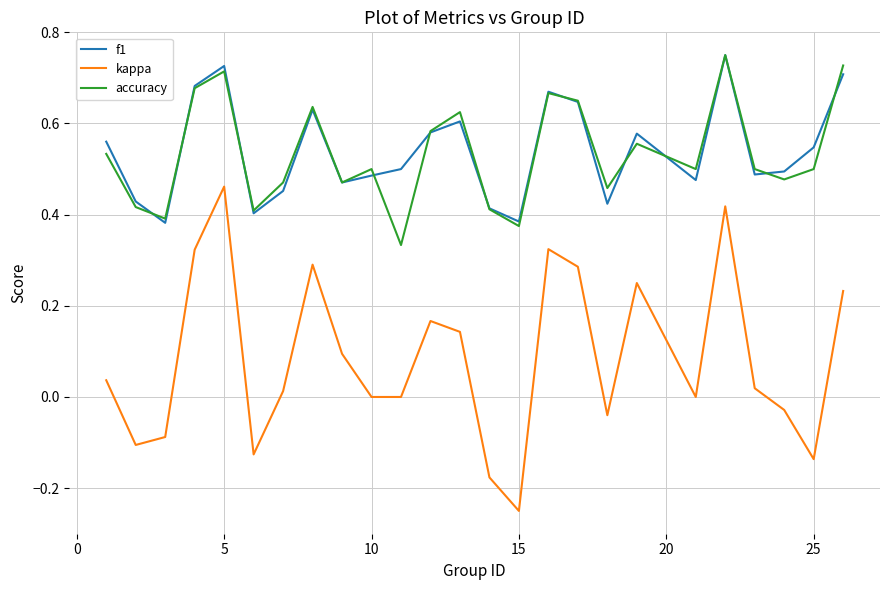

True or false: accuracy and kappa intersect in this chart.

False